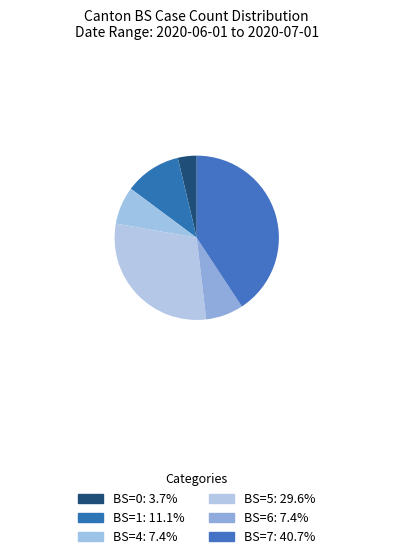

How many segments does this pie chart have?

6